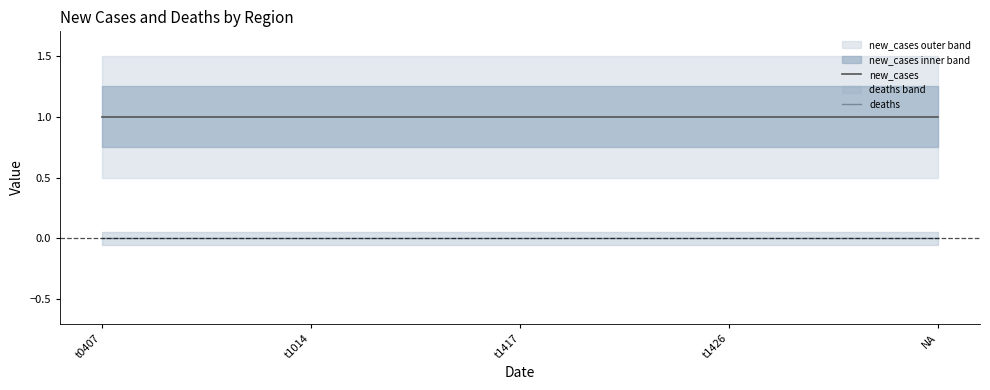

Between t1417 and t1426, which series saw the biggest shift?

new_cases